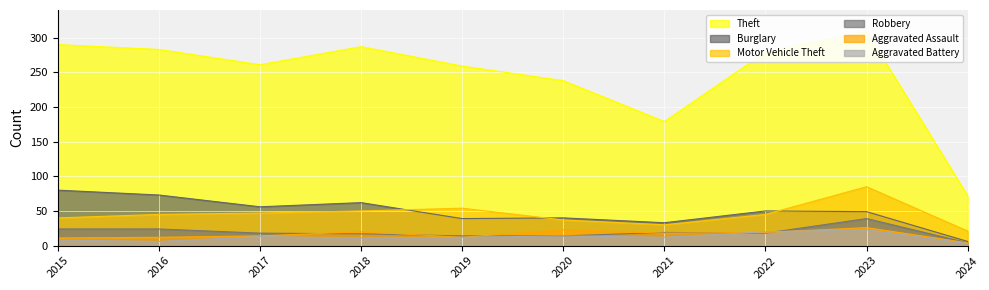

True or false: Robbery and Motor Vehicle Theft intersect in this chart.

False